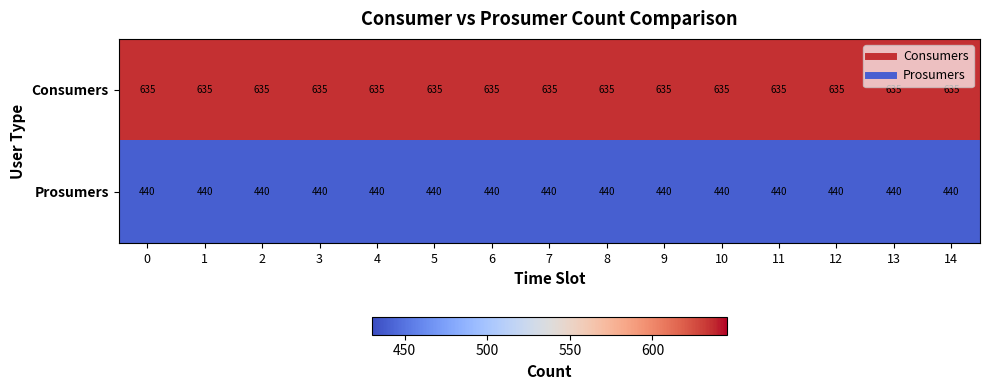

The Prosumers series shows 646 at 2. True or false?

False